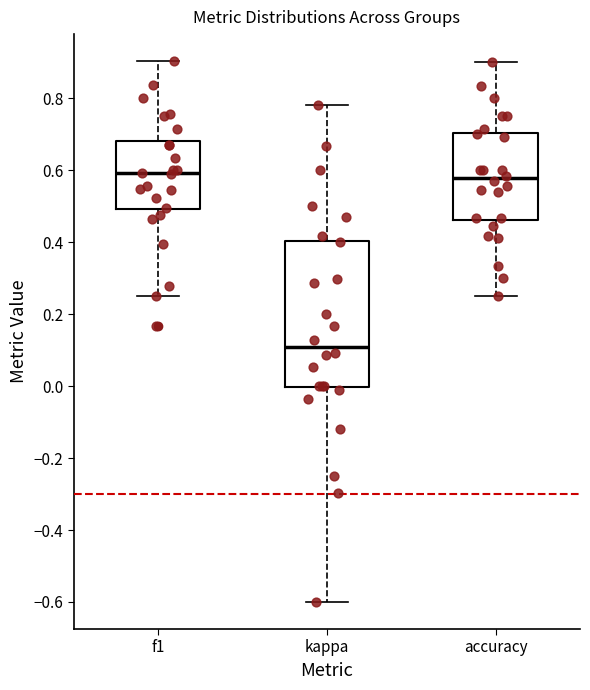

Reading left to right, read every box against the y-axis: the position of its median line, the range the box covers, and the ends of its whiskers. The values are not printed on the chart, so give them approximately, as read against the axis.

f1: median 0.60, box 0.50 to 0.68, whiskers 0.26 to 0.90
kappa: median 0.12, box 0.00 to 0.40, whiskers -0.60 to 0.78
accuracy: median 0.58, box 0.46 to 0.70, whiskers 0.26 to 0.90